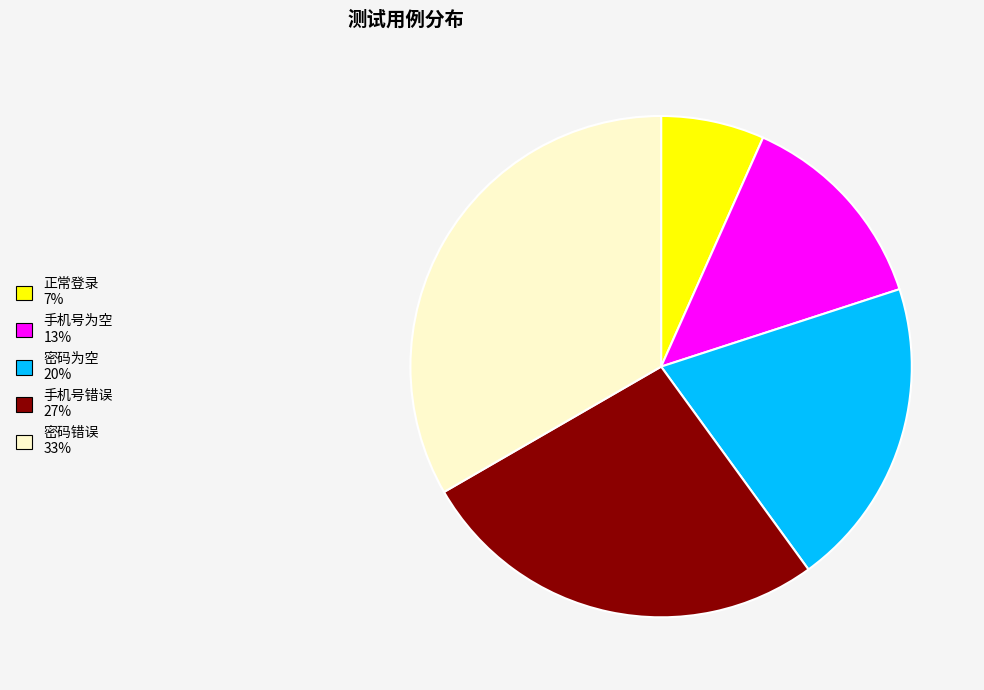

How many slices are in this pie chart?

5